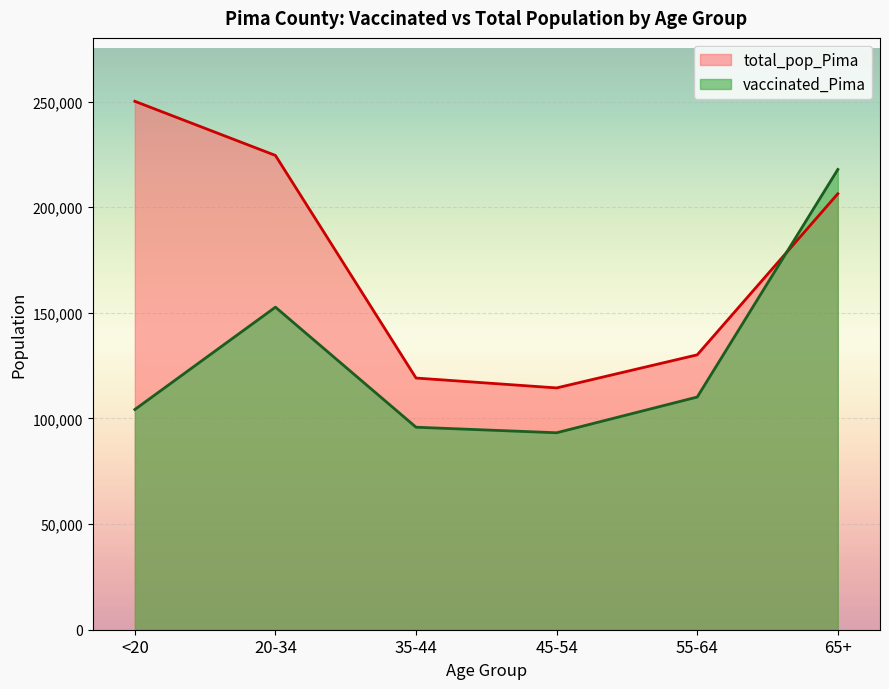

How many values in the total_pop_Pima series exceed 206362?

2